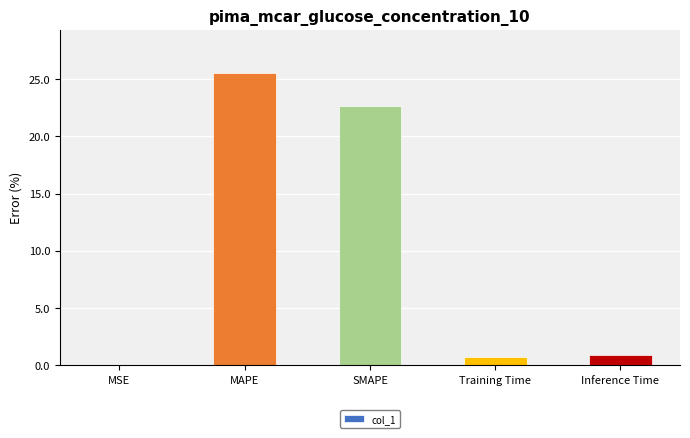

What is the average value?

9.9